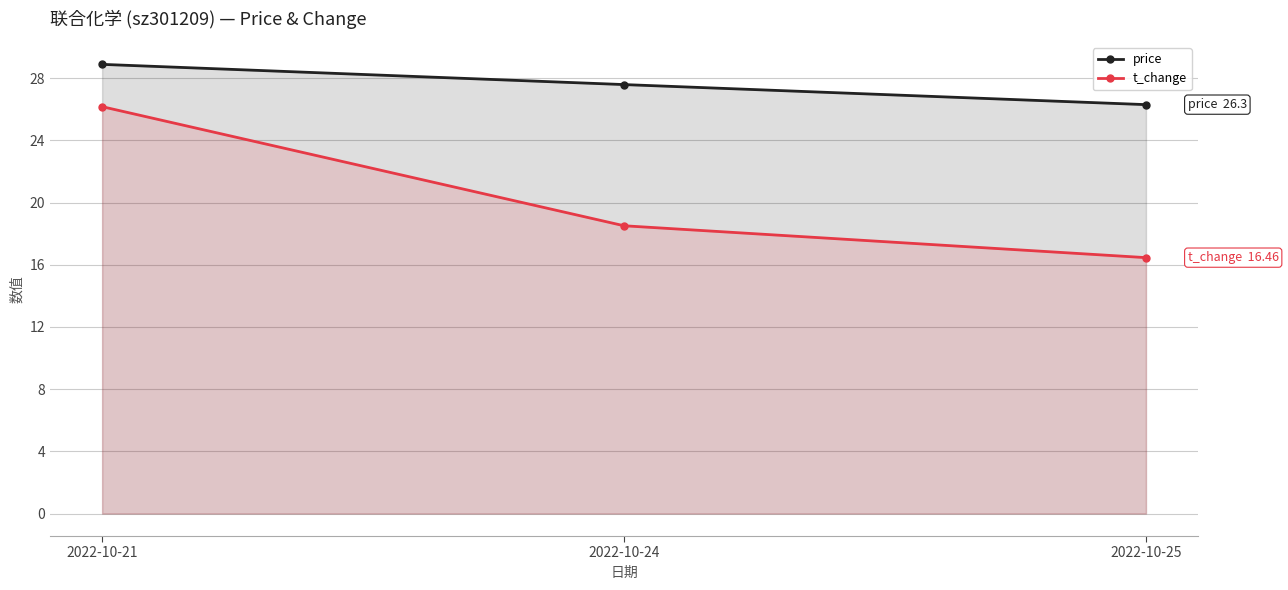

What is the sum of the t_change values at 2022-10-25 and 2022-10-24?

35.0